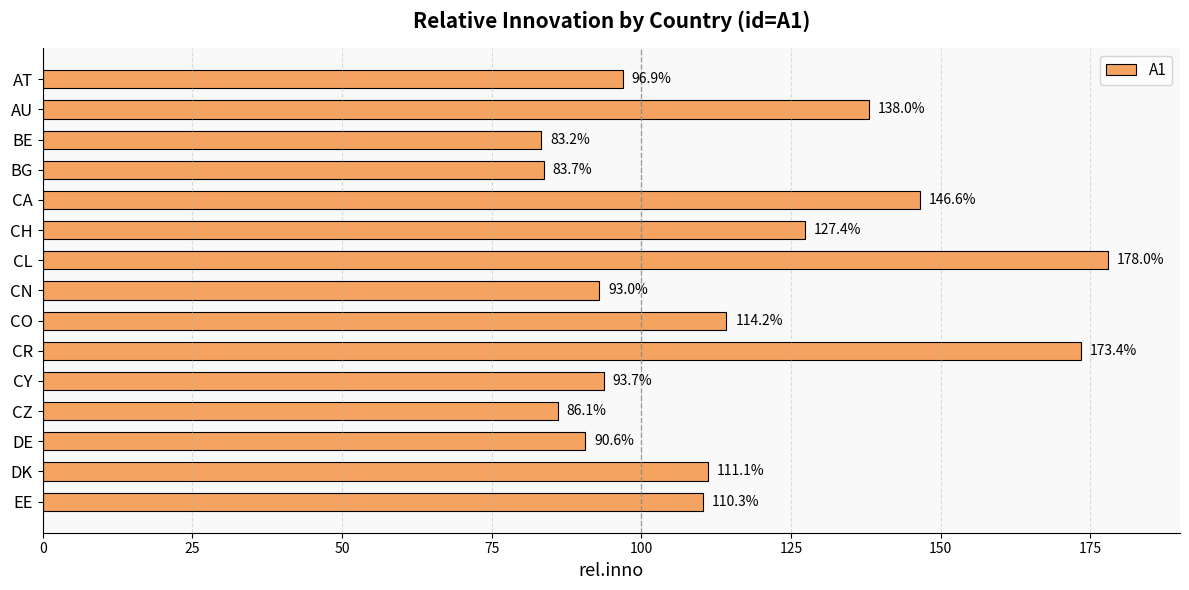

What is the label of the 14th bar from the top?

DK